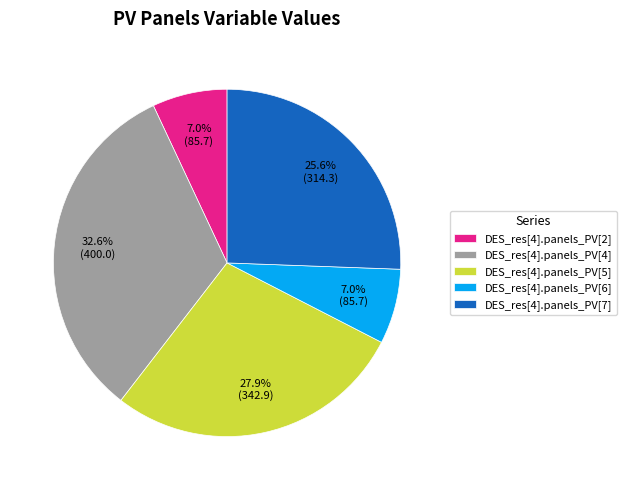

Which slice is the largest?

DES_res[4].panels_PV[4]